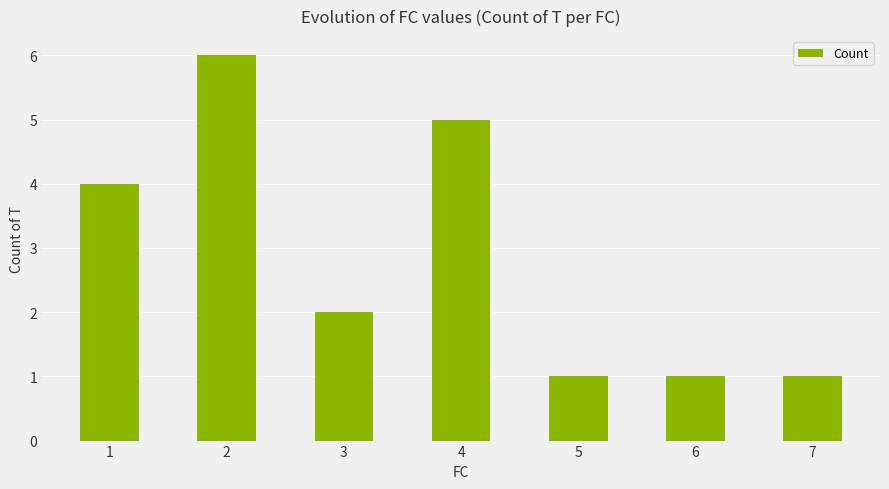

At which label does the data first exceed 2?

1